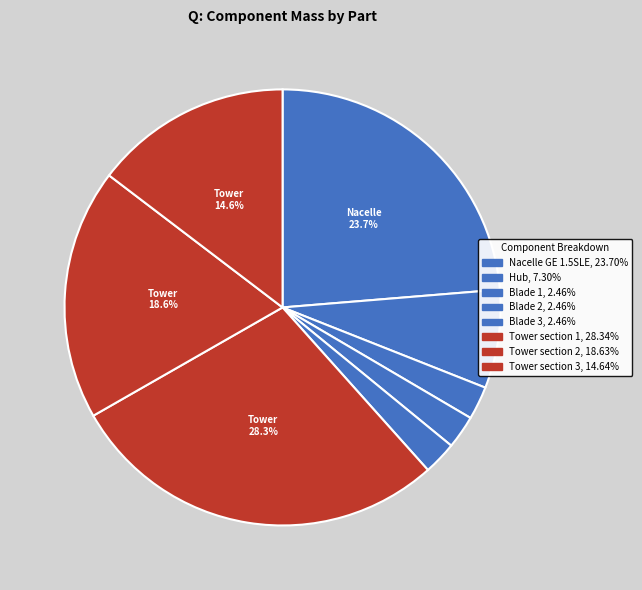

Combined, do Tower section 3 and Tower section 2 account for over 50%?

No